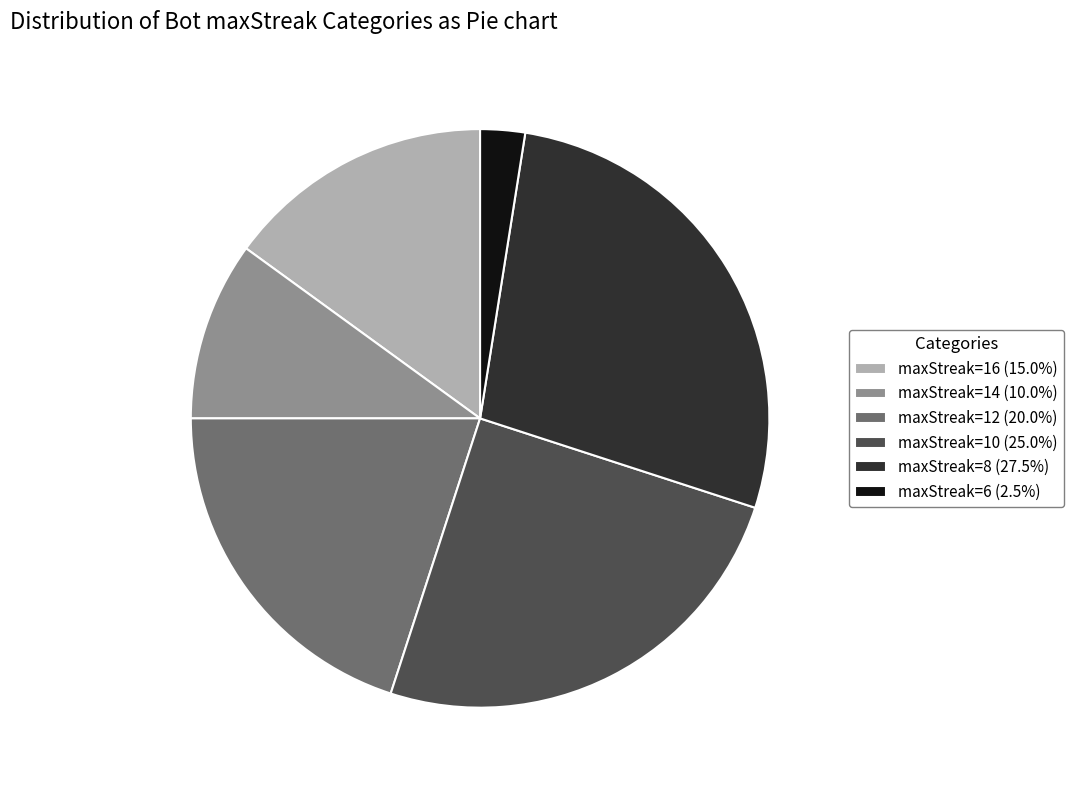

How many segments does this pie chart have?

6